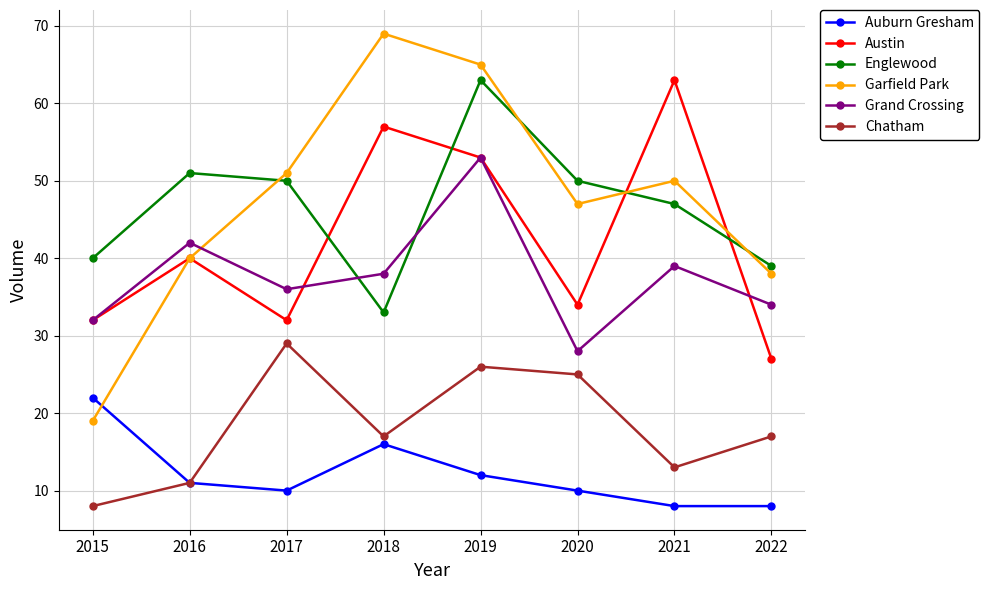

At 2020, list the series in order from largest to smallest.

Englewood, Garfield Park, Austin, Grand Crossing, Chatham, Auburn Gresham